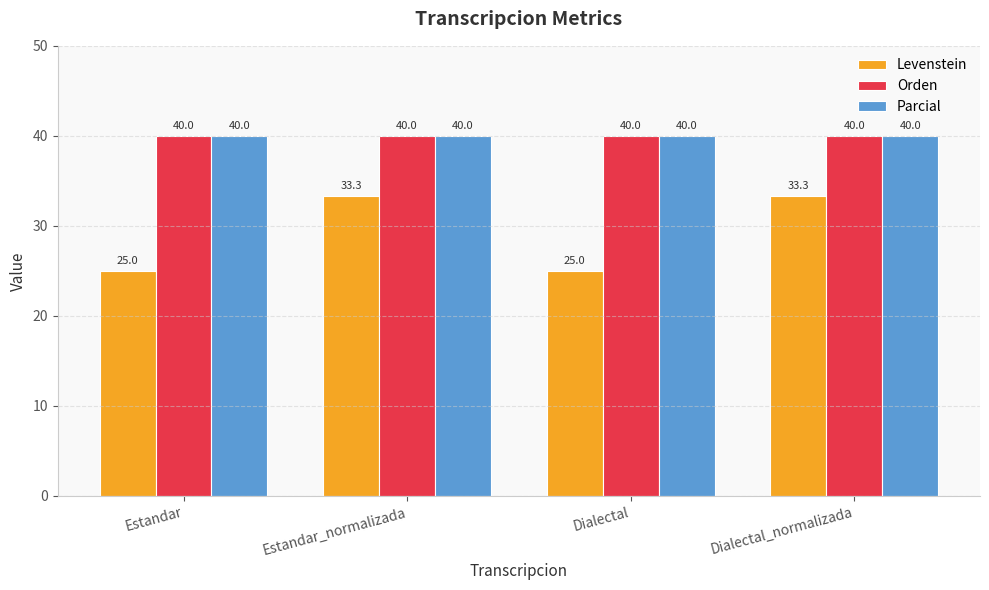

What is the sum of the Parcial values at Estandar_normalizada and Estandar?

80.0